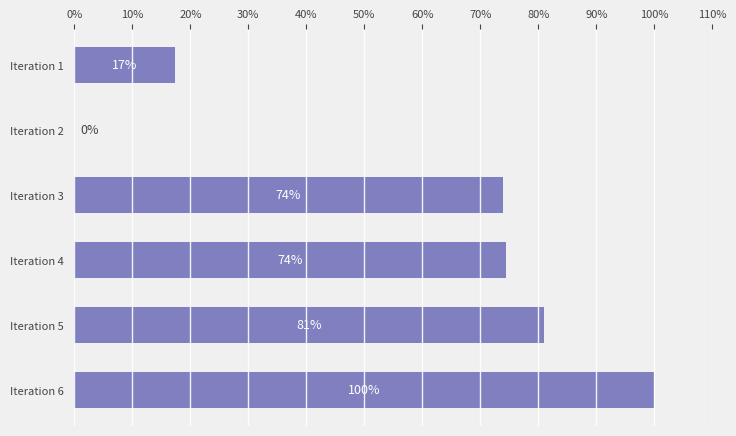

Read the value at Iteration 4.

74.4